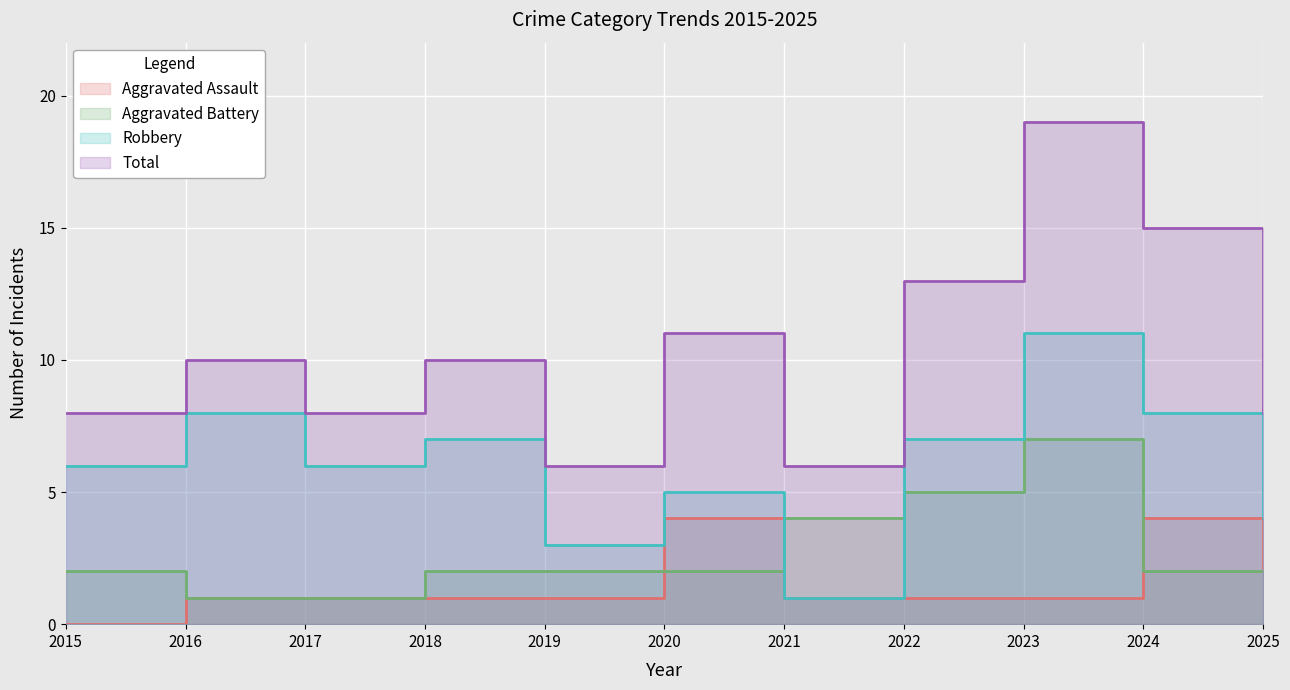

What is the sum of all Robbery values?

66